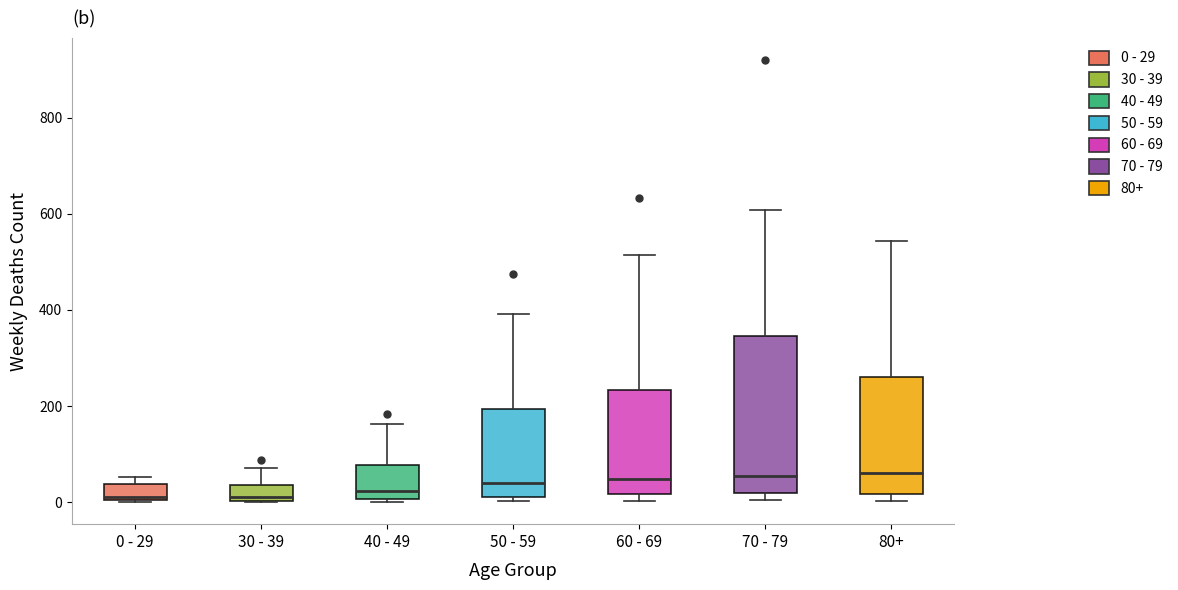

Where is the lower edge of the box for 30 - 39 on the y-axis? The values are not printed on the chart, so give them approximately, as read against the axis.

0